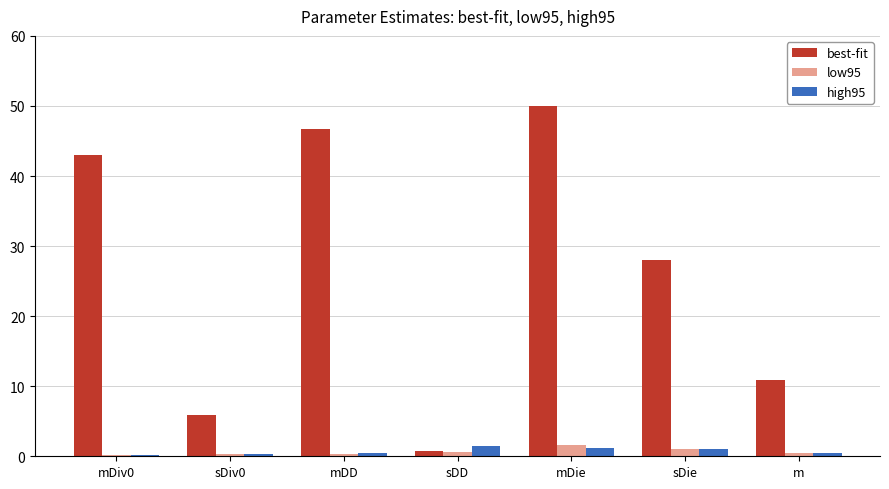

Which series has the largest total across all categories?

best-fit